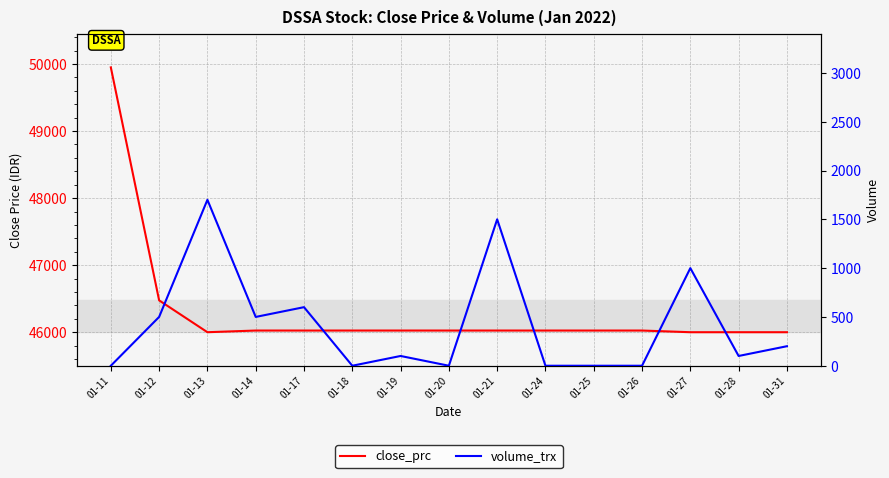

Reading left to right, list all the values displayed in this chart.

close_prc: 49950	46475	46000	46025	46025	46025	46025	46025	46025	46025	46025	46025	46000	46000	46000
volume_trx: 0	500	1700	500	600	0	100	0	1500	0	0	0	1000	100	200